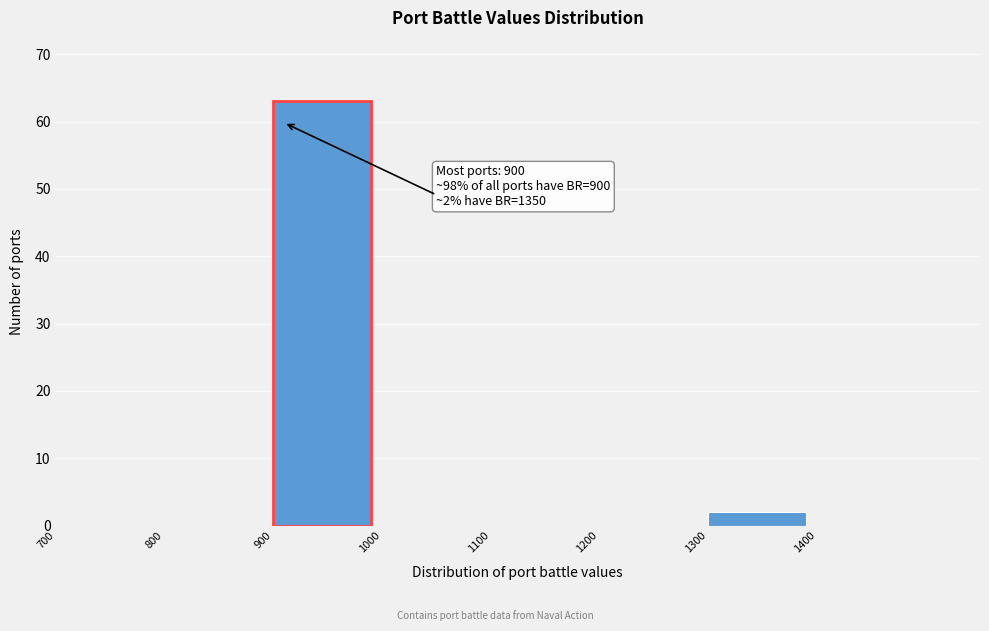

Over which range of the x-axis is the bar tallest?

900 to 1000